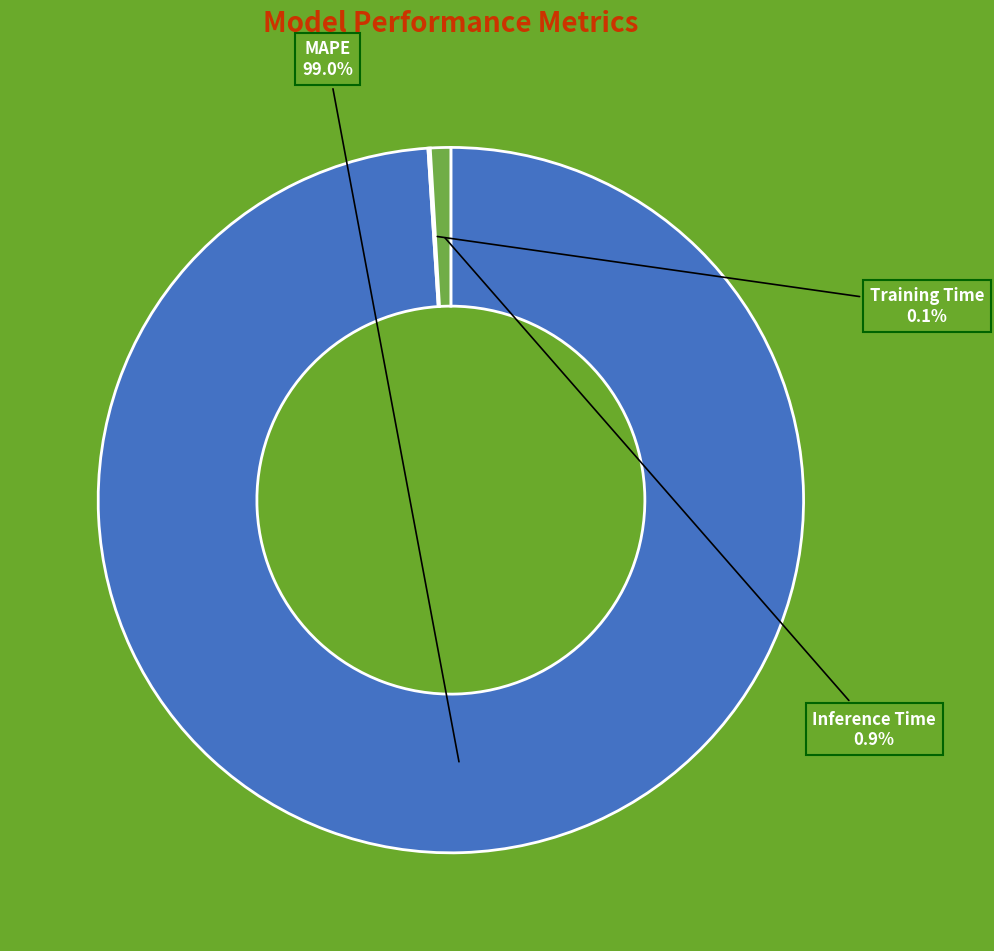

Is there any slice that represents more than half of the pie?

Yes